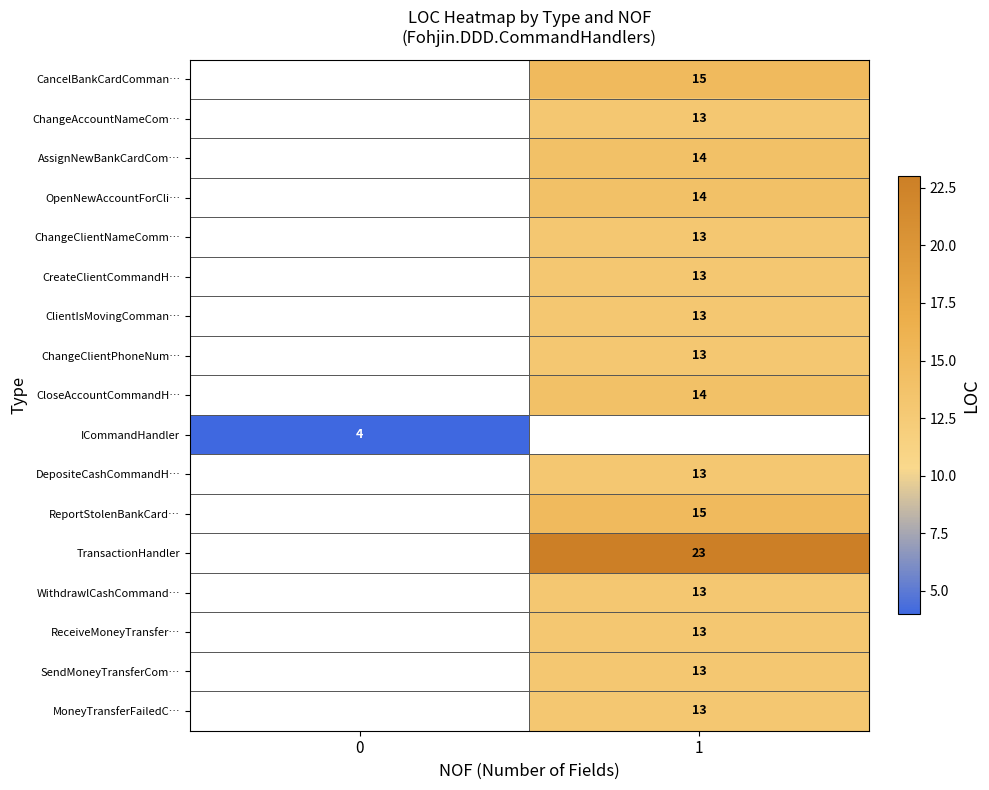

How many categories are shown in the chart?

2